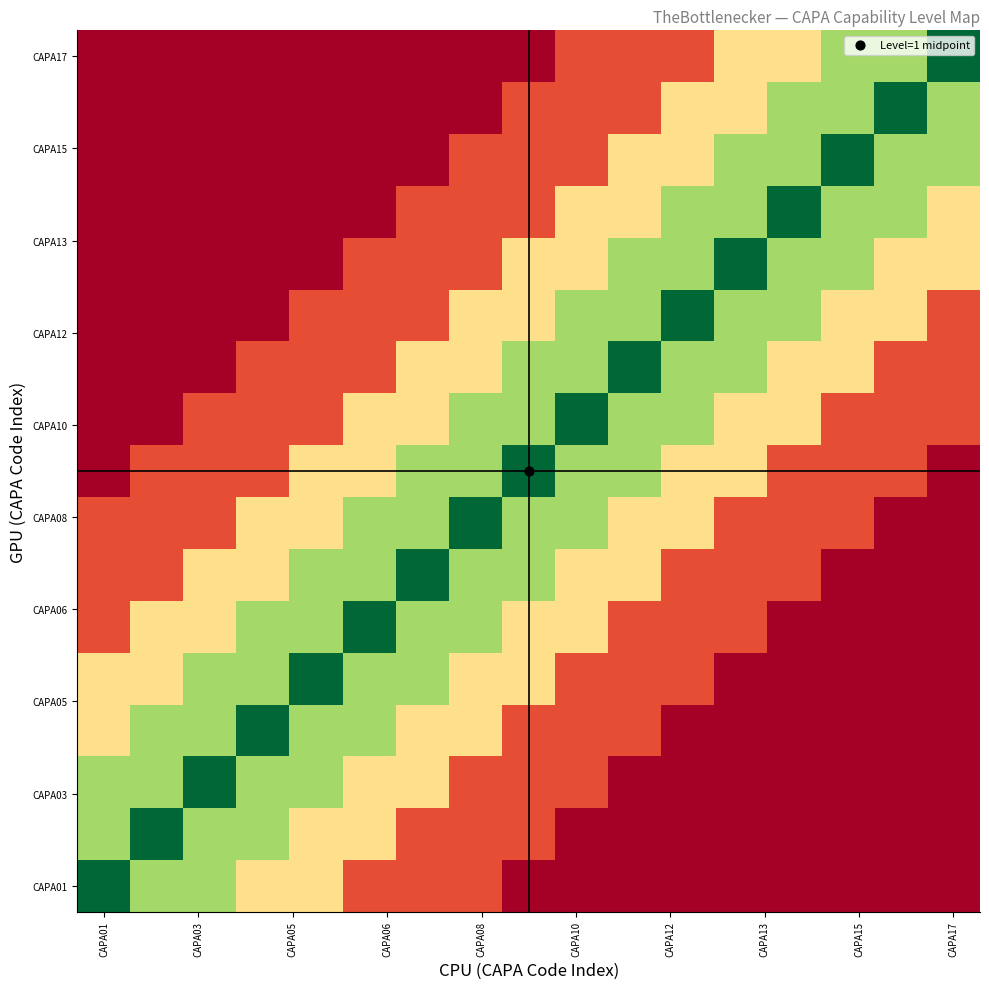

At how many categories does at least one series exceed 0?

17